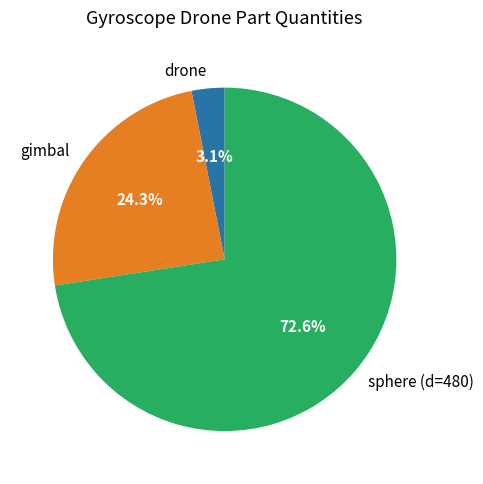

Count the number of slices in the pie.

3